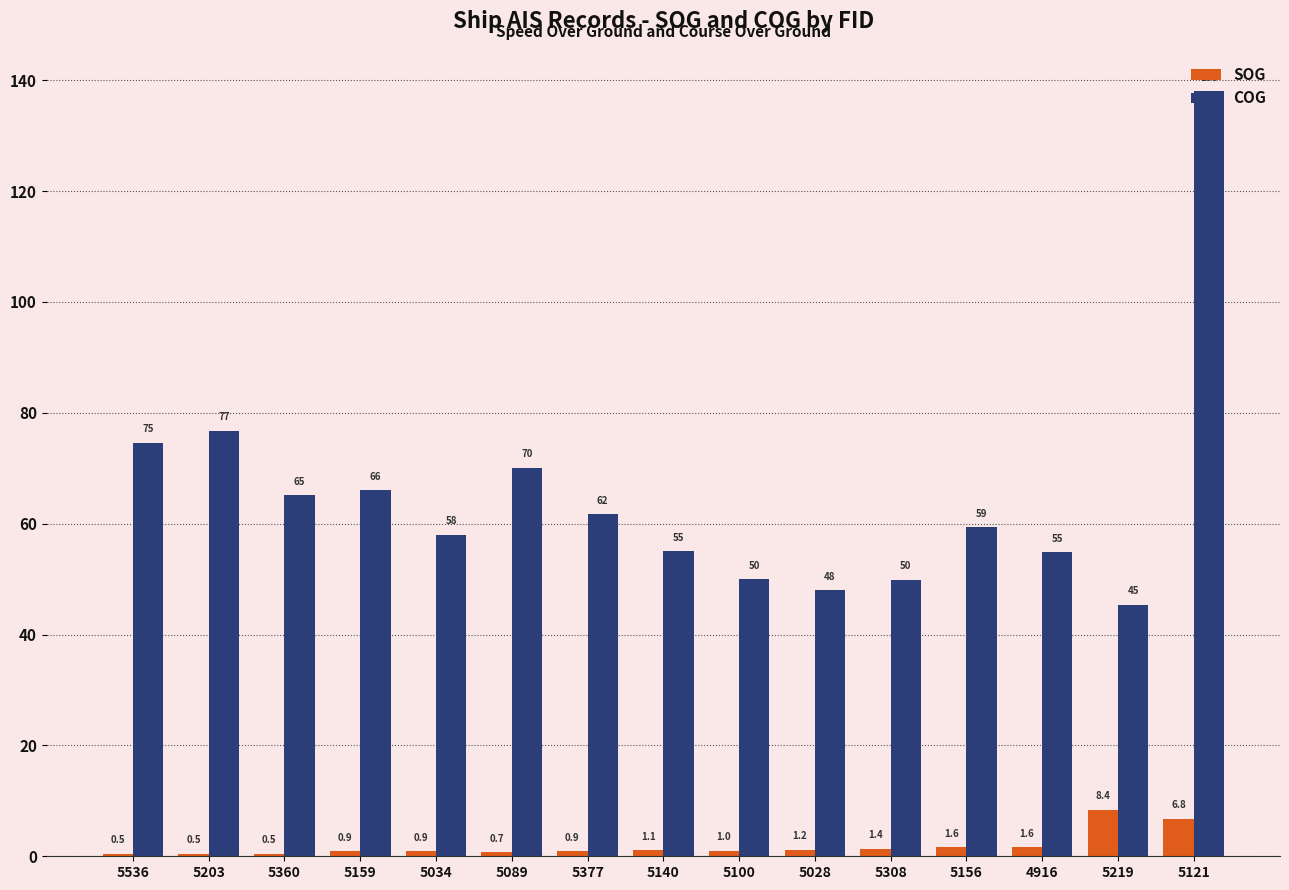

What is the difference between the SOG values at 5100 and 5536?

0.5